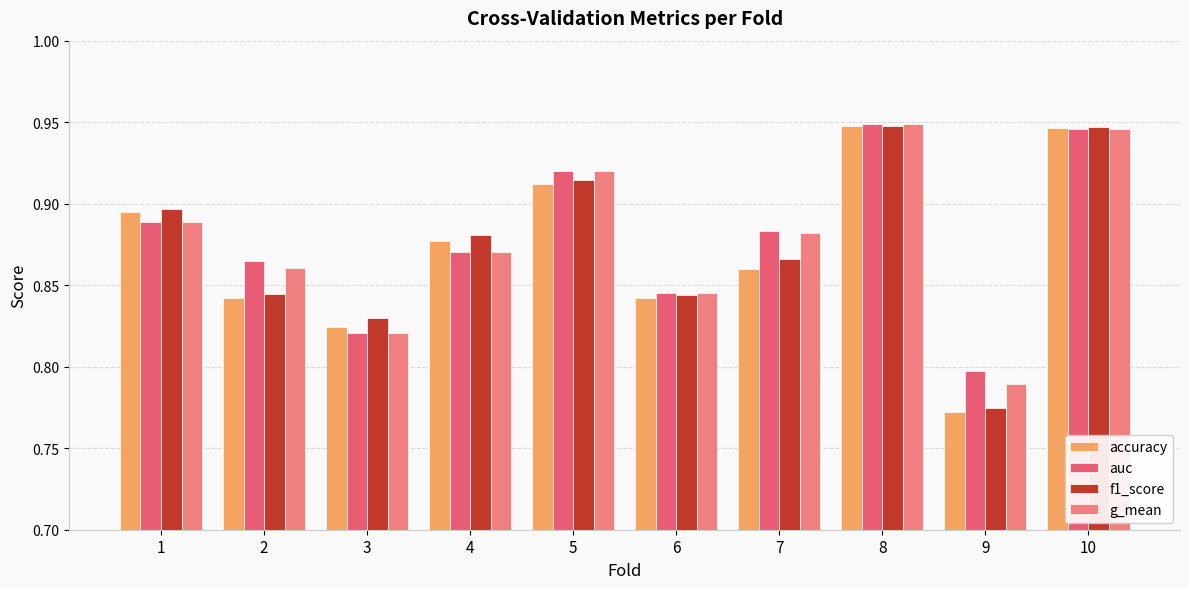

The g_mean series shows 0.3 at 10. True or false?

False